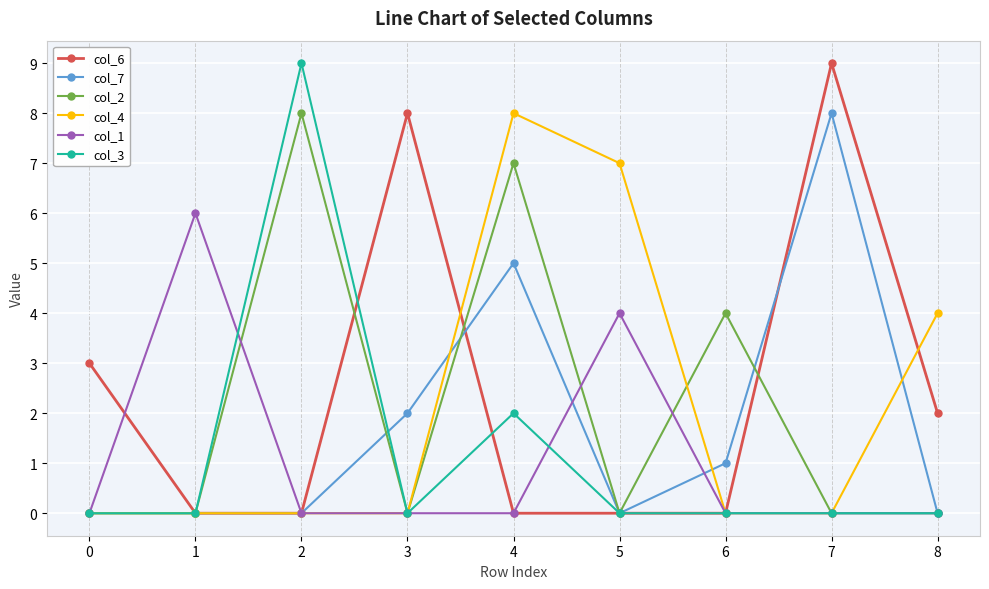

At which category is the sum across all series the highest?

4